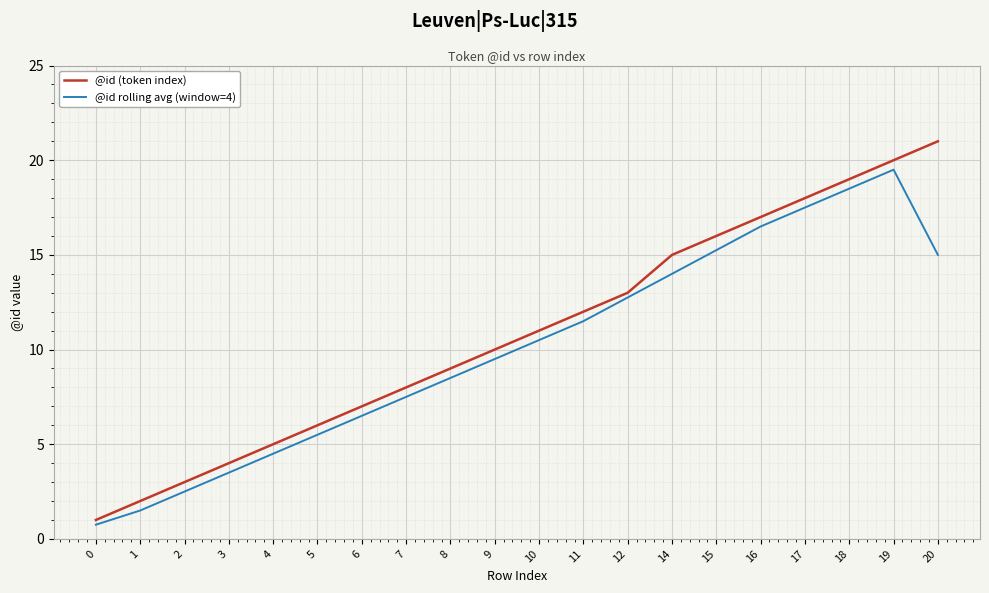

At which category is the sum across all series the highest?

19